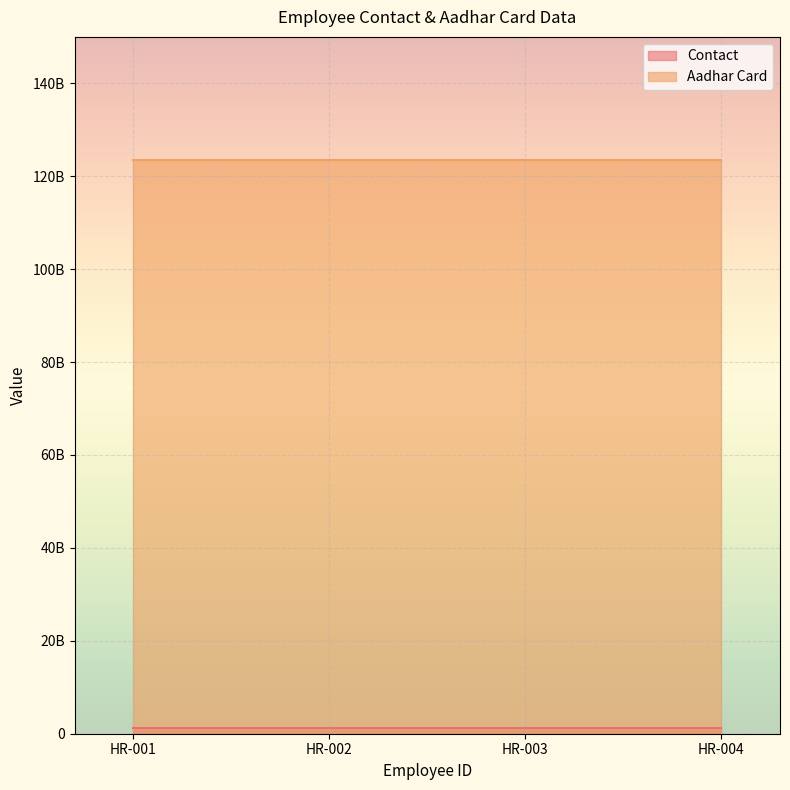

What is the total value across all series at HR-003?

124691356902